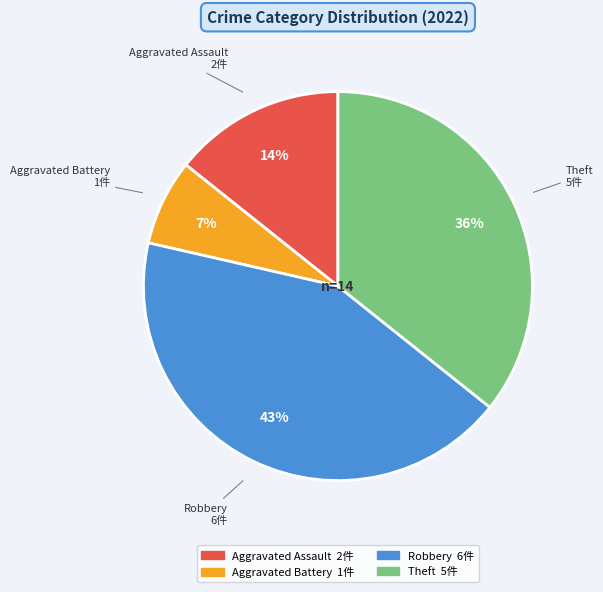

Is it true that Robbery is 43% of the pie?

True